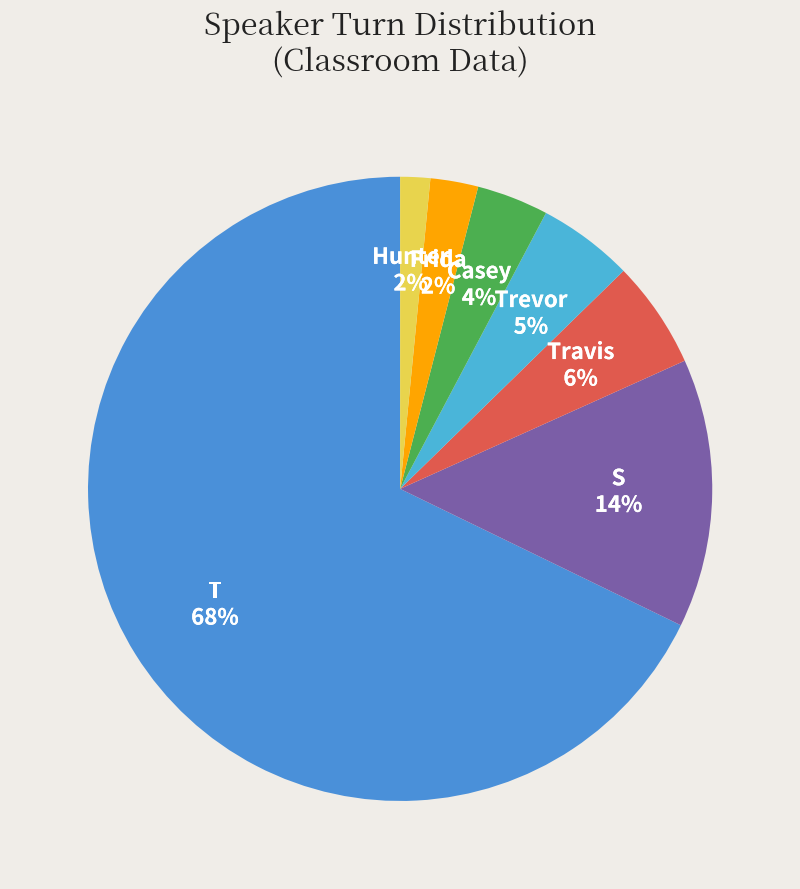

How many segments does this pie chart have?

7